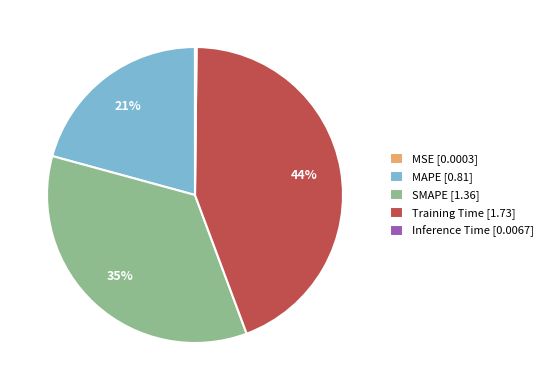

Which slice is the largest?

Training Time